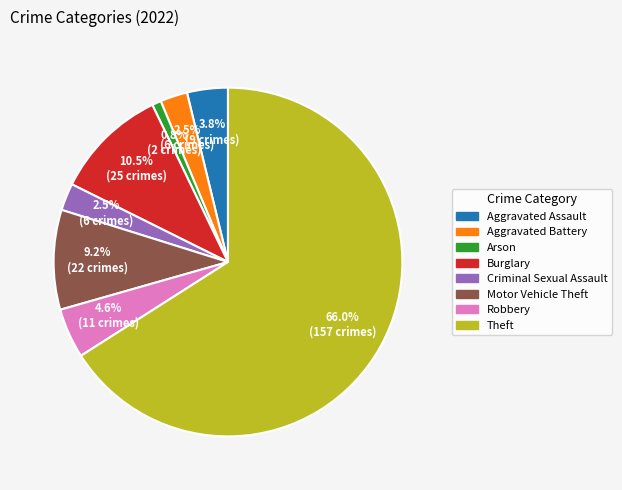

Is there any slice that represents more than half of the pie?

Yes